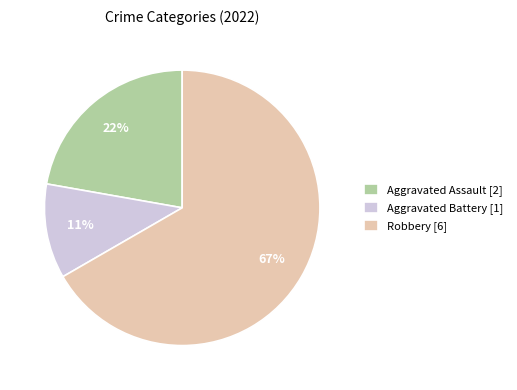

Rank the categories by value from lowest to highest.

Aggravated Battery, Aggravated Assault, Robbery